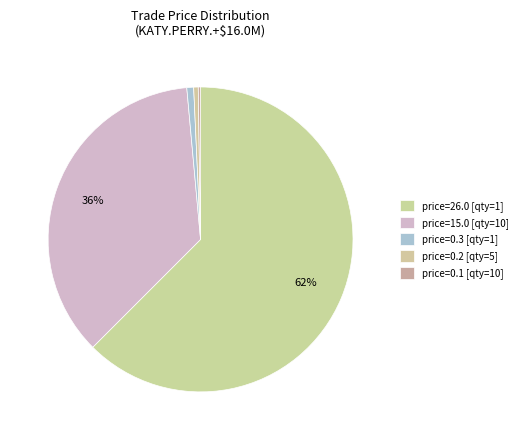

Does any single category account for the majority?

Yes